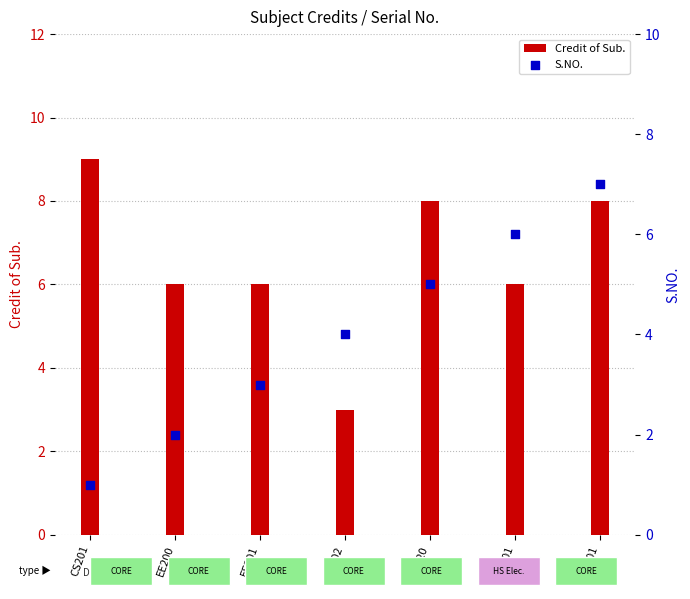

Which series has the largest Y range (max minus min)?

Credit of Sub.